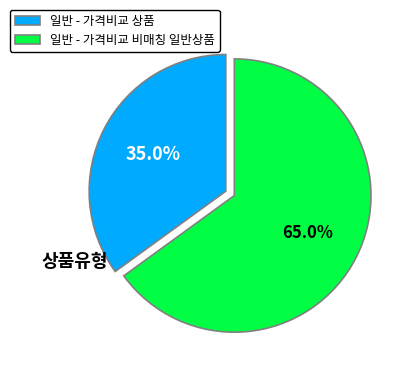

Which slice represents more than half of the pie?

일반 - 가격비교 비매칭 일반상품